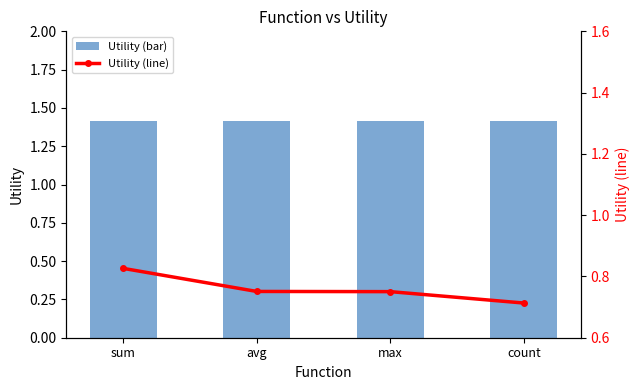

What is the average value of the Utility (bar) series?

1.4